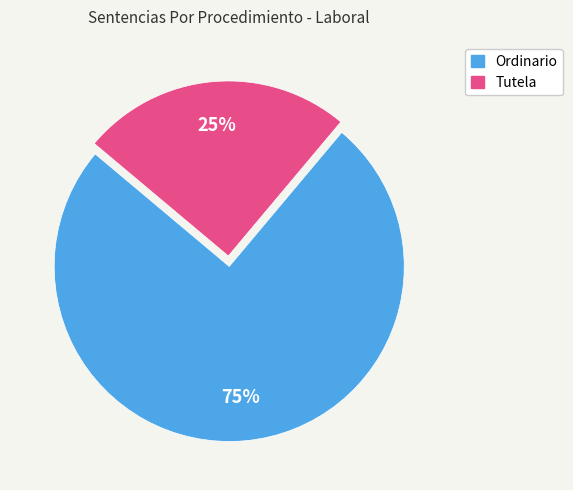

What is the ratio of the value at Tutela to the value at Ordinario?

0.3